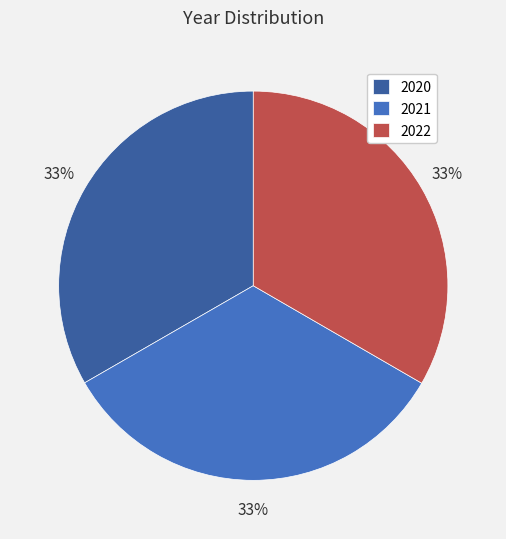

How many segments does this pie chart have?

3